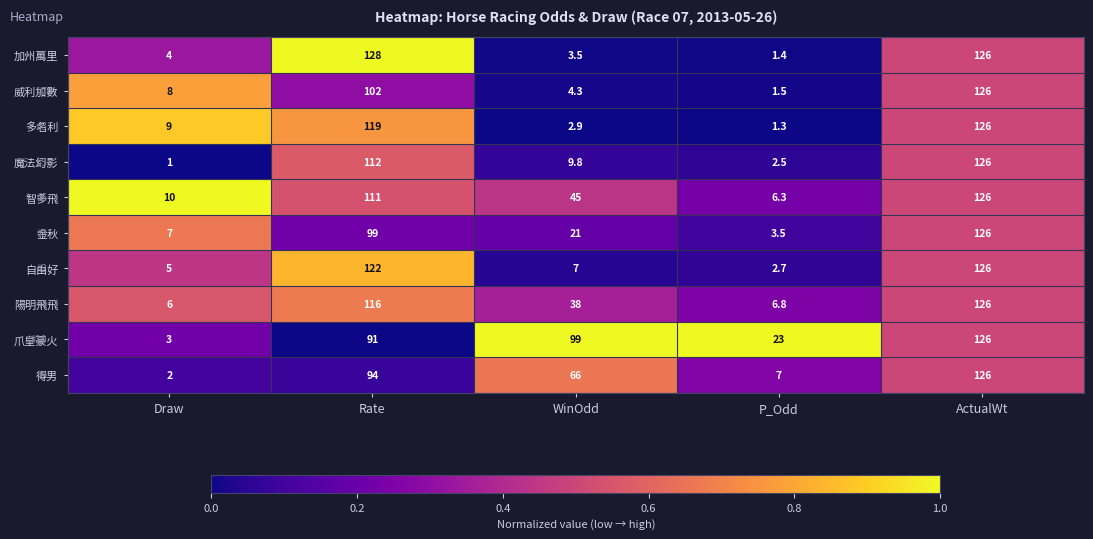

What is the greatest value displayed?

128.0